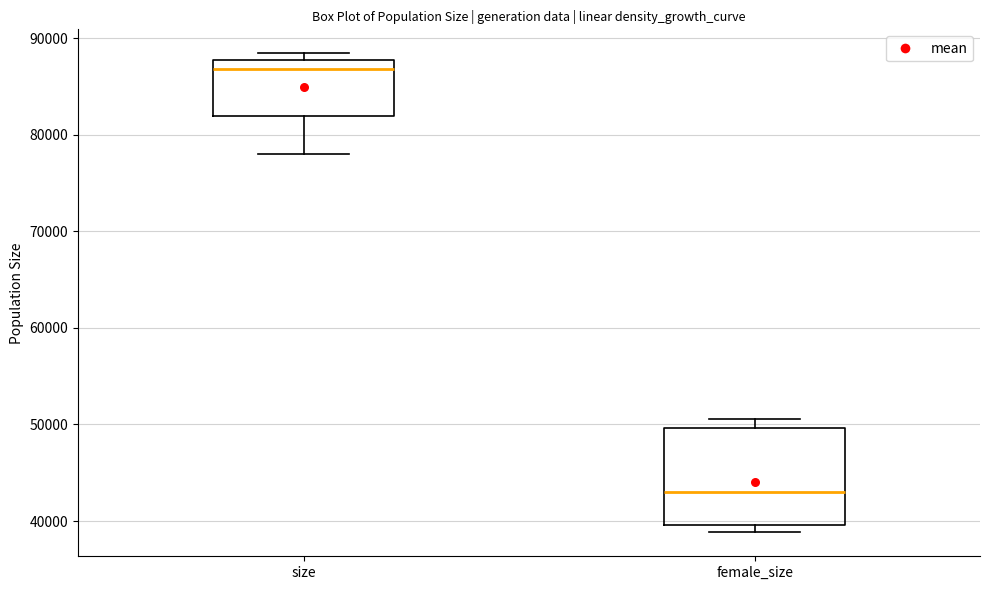

Reading left to right, read every box against the y-axis: the position of its median line, the range the box covers, and the ends of its whiskers. The values are not printed on the chart, so give them approximately, as read against the axis.

size: median 87000, box 82000 to 88000, whiskers 78000 to 88000 (just above the box's upper edge)
female_size: median 43000, box 40000 to 50000, whiskers 39000 to 51000